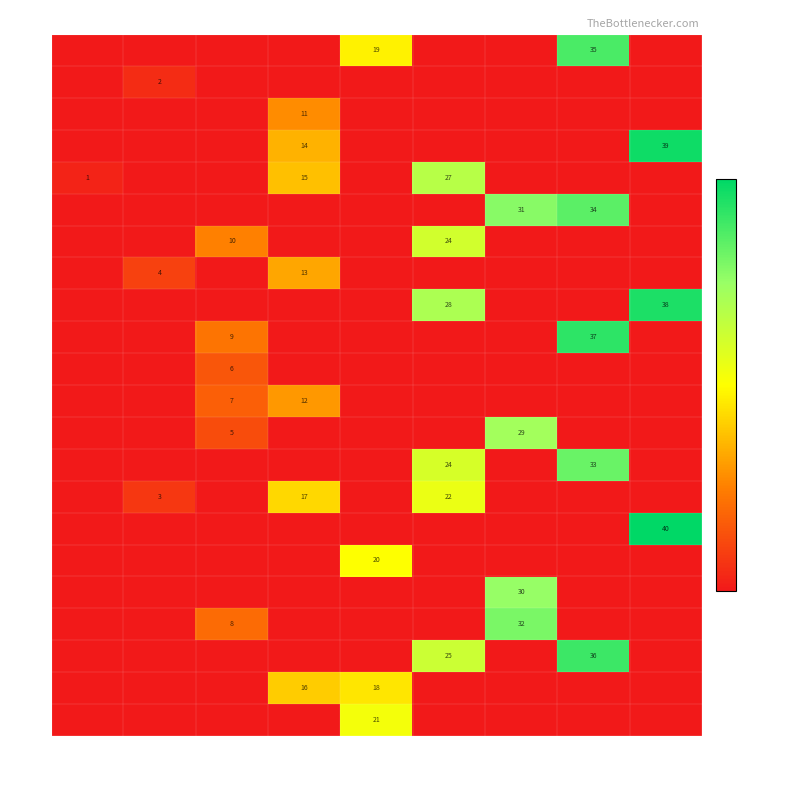

What is the greatest value displayed?

40.0